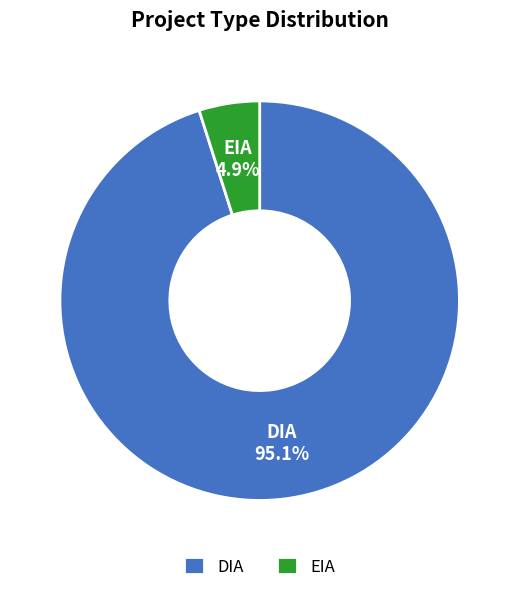

What percentage is the DIA slice, to the nearest percent?

95%